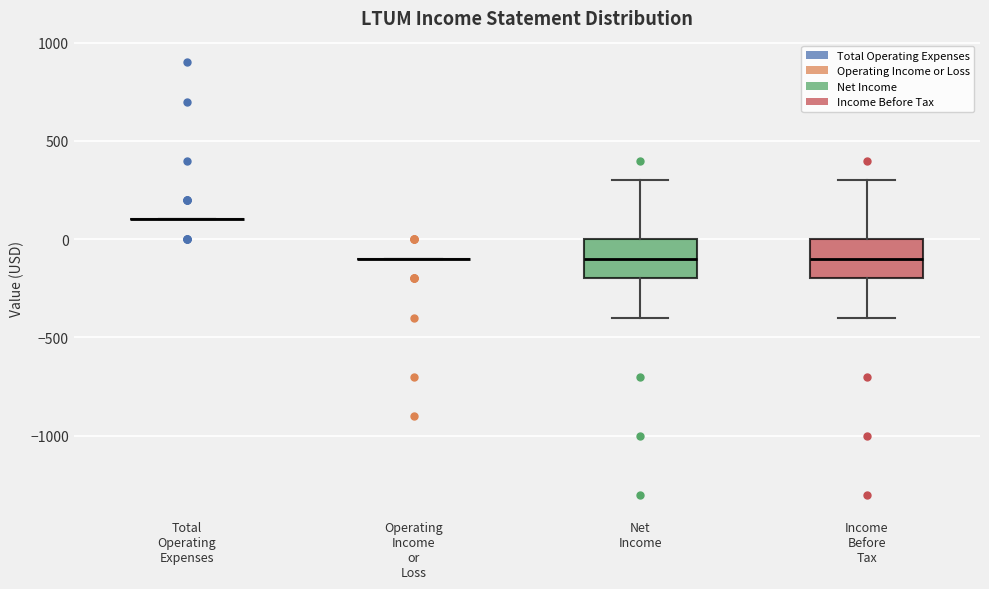

Reading left to right, read every box against the y-axis: the position of its median line, the range the box covers, and the ends of its whiskers. The values are not printed on the chart, so give them approximately, as read against the axis.

Total Operating Expenses: box collapsed to a line at 100, whiskers 100 to 100
Operating Income or Loss: box collapsed to a line at -100, whiskers -100 to -100
Net Income: median -100, box -200 to 0, whiskers -400 to 300
Income Before Tax: median -100, box -200 to 0, whiskers -400 to 300